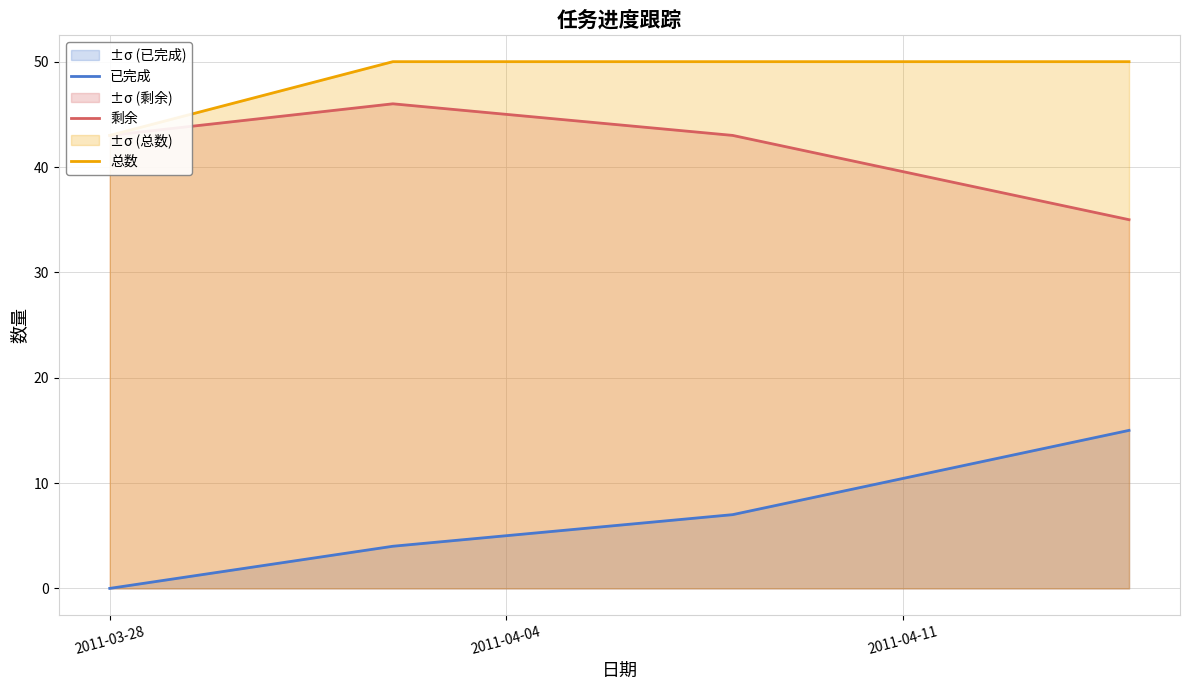

True or false: 已完成 and 剩余 cross at least once.

False